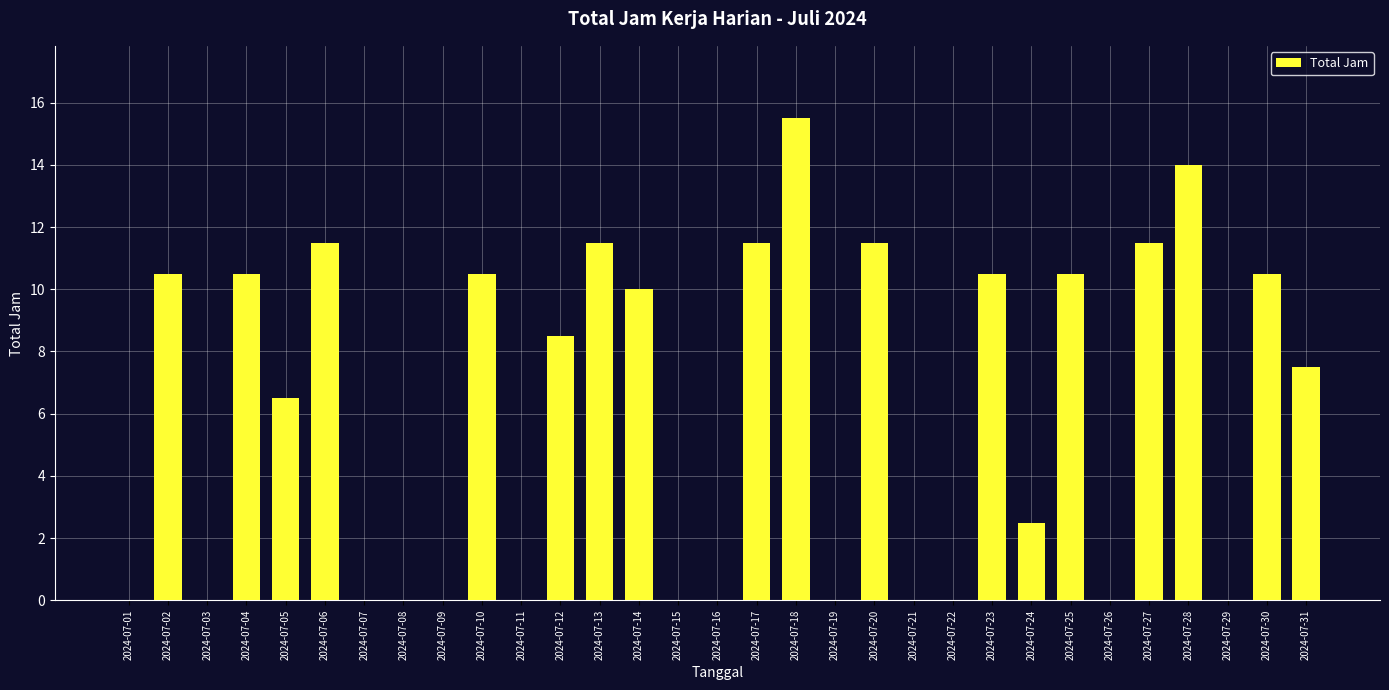

What is the difference between the values at 2024-07-02 and 2024-07-08?

10.5